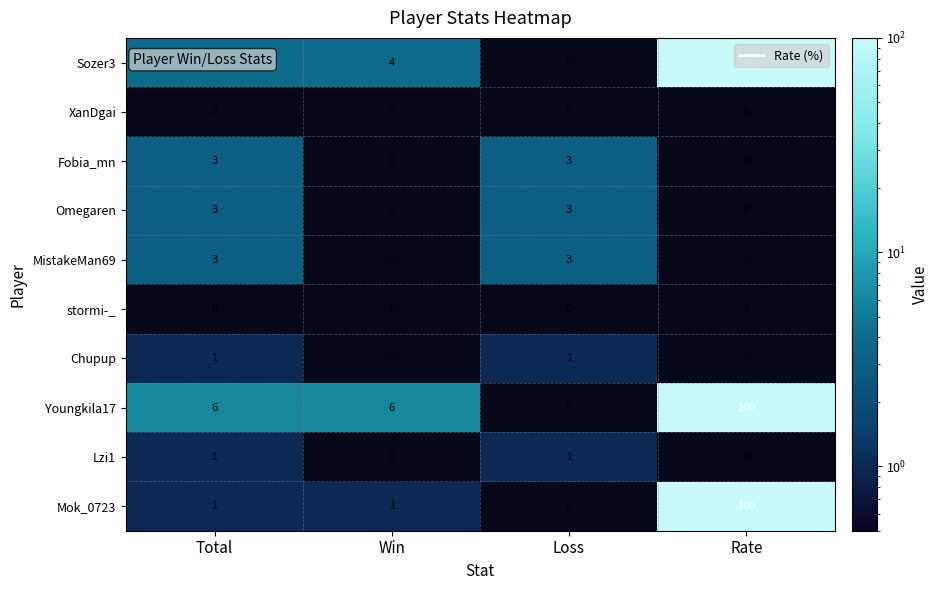

True or false: Chupup has a value of 1 at Loss.

True